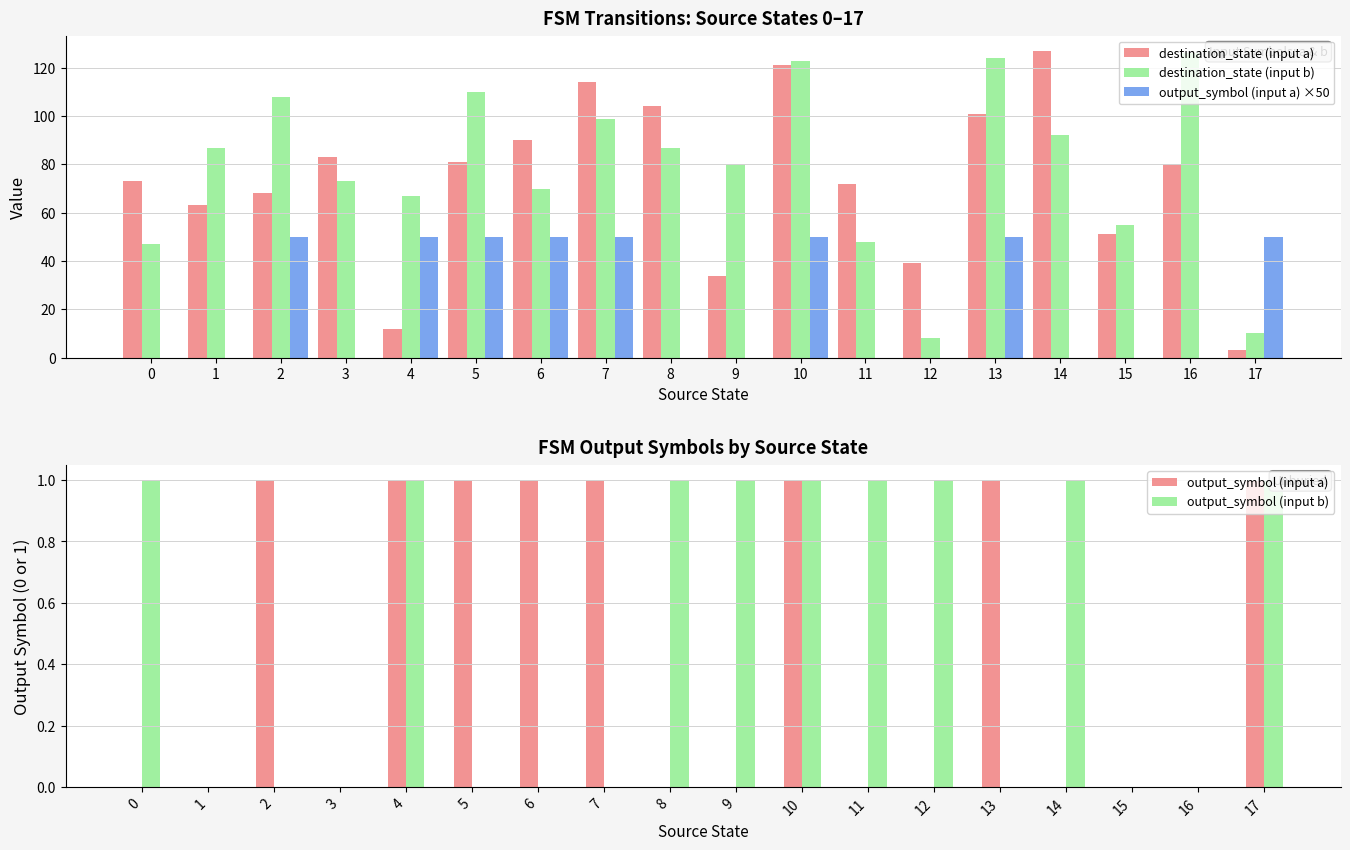

How many bars are there in each group?

5